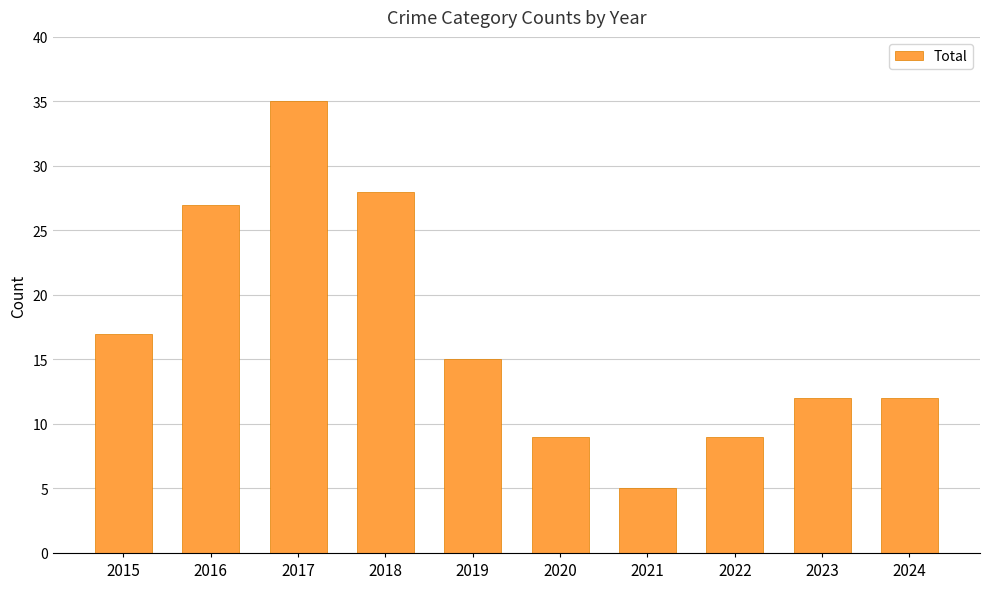

How many series are shown in this chart?

1